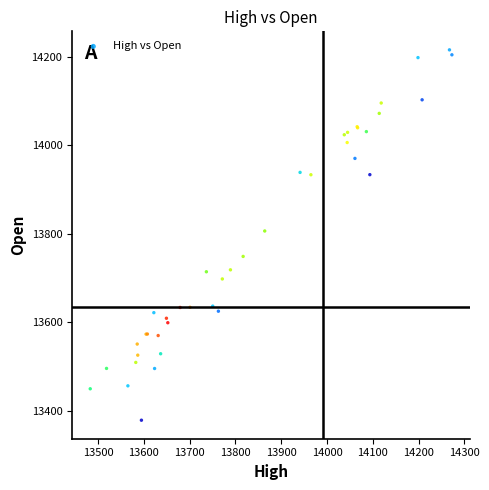

What Y value in the scatter plot is closest to 13797?

13806.6